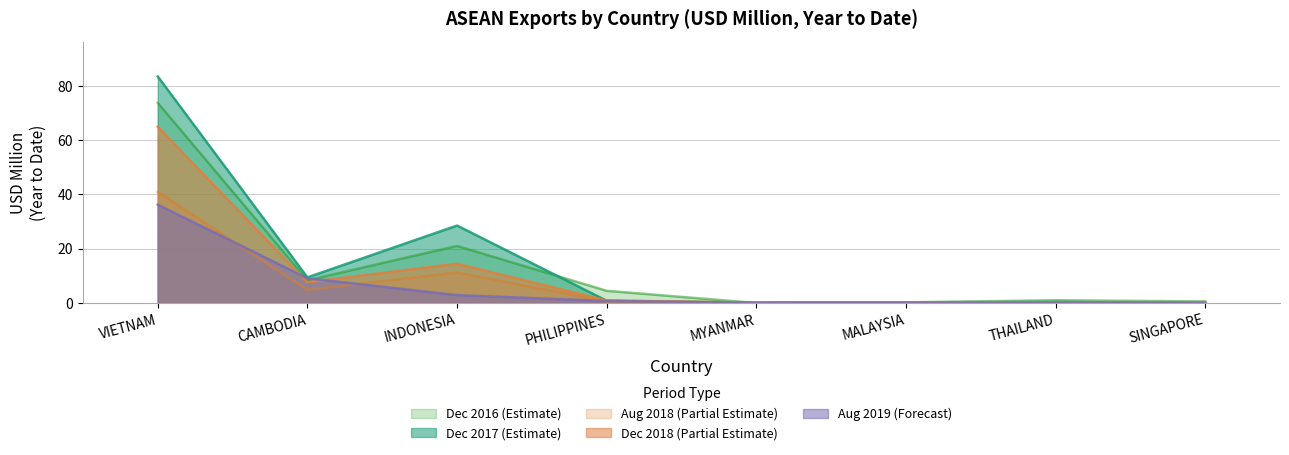

At which category is the sum across all series the highest?

VIETNAM